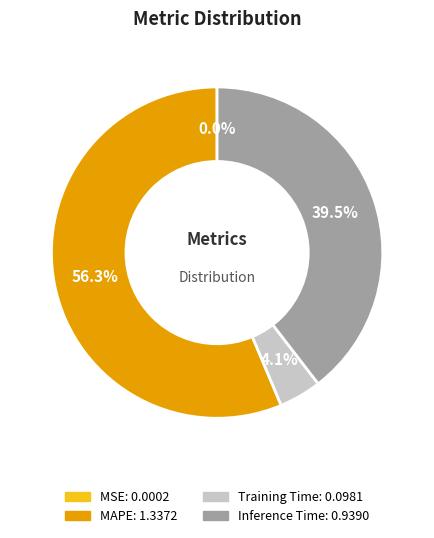

Is there a majority slice in this chart?

Yes